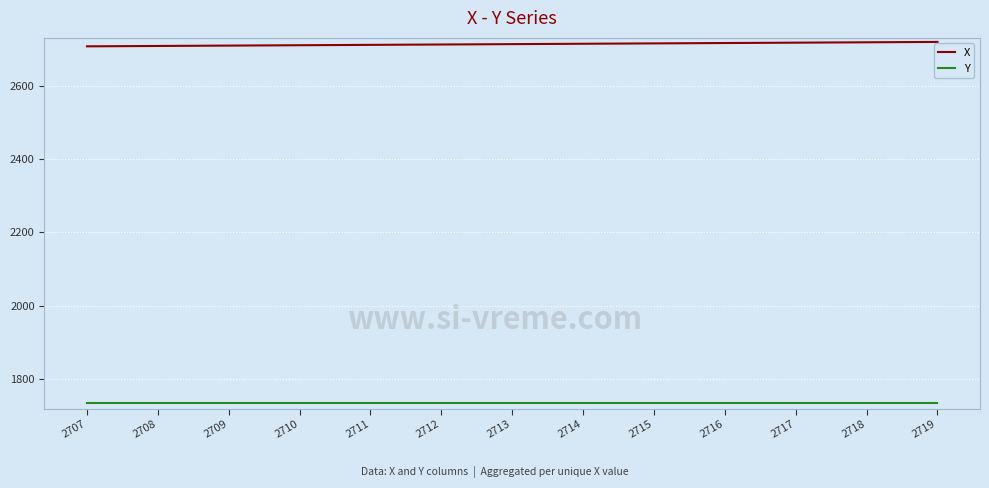

The value of Y at 2716 is 2308.9. True or false?

False